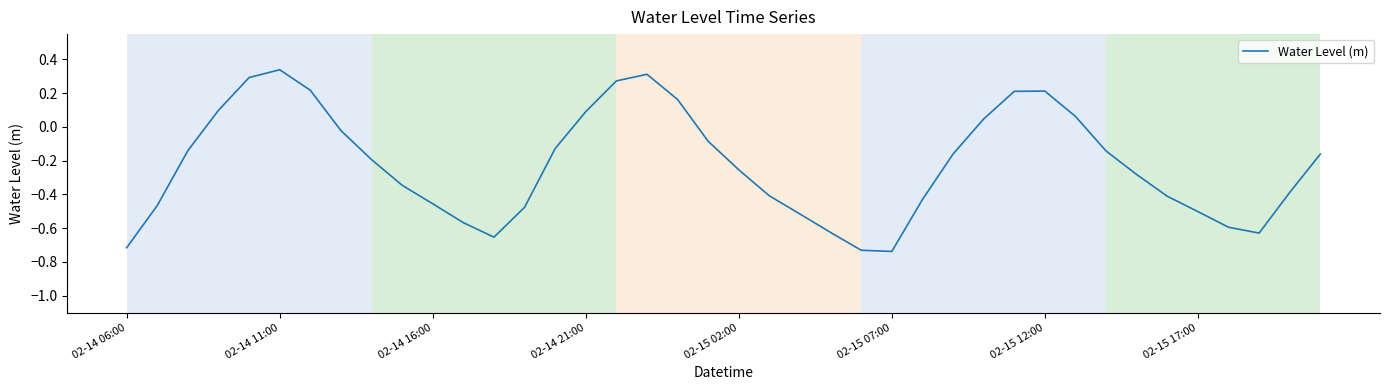

What is the difference between the maximum and minimum values?

1.1